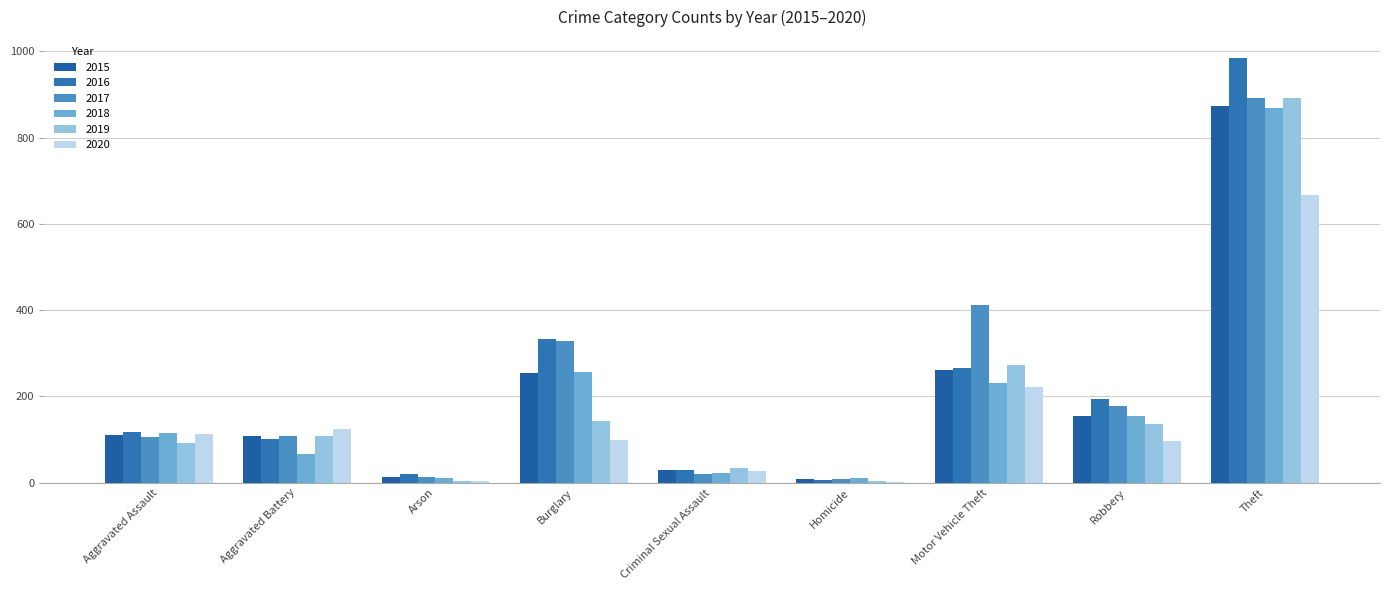

Reading left to right, transcribe all the data shown in this chart.

2015: 110	108	13	254	29	9	261	154	874
2016: 118	102	20	333	30	7	265	194	984
2017: 105	108	14	329	21	8	411	178	892
2018: 115	67	12	257	23	10	231	155	868
2019: 92	108	5	143	35	5	273	135	891
2020: 113	125	4	100	27	2	221	97	666